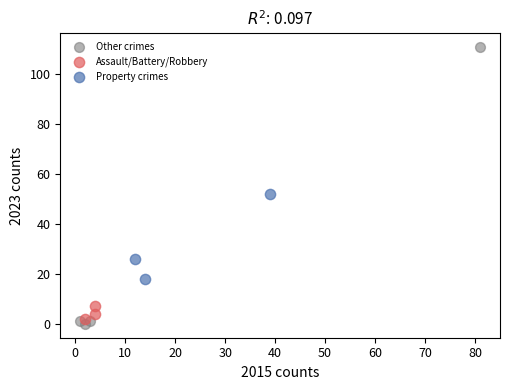

Which series reaches the maximum Y coordinate?

Other crimes